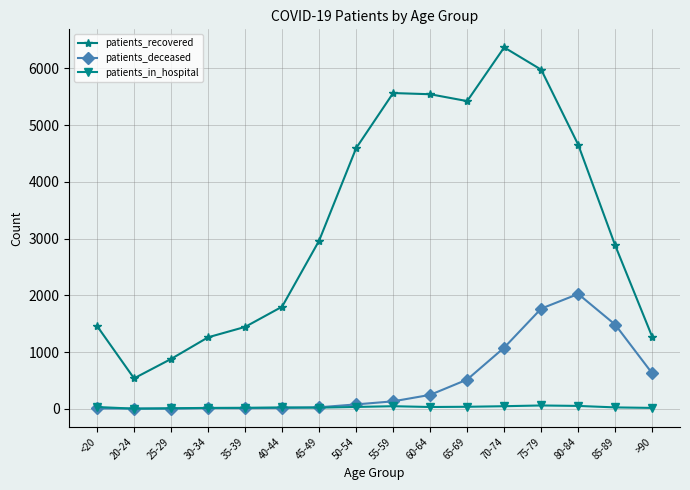

At 75-79, list the series in order from smallest to largest.

patients_in_hospital, patients_deceased, patients_recovered